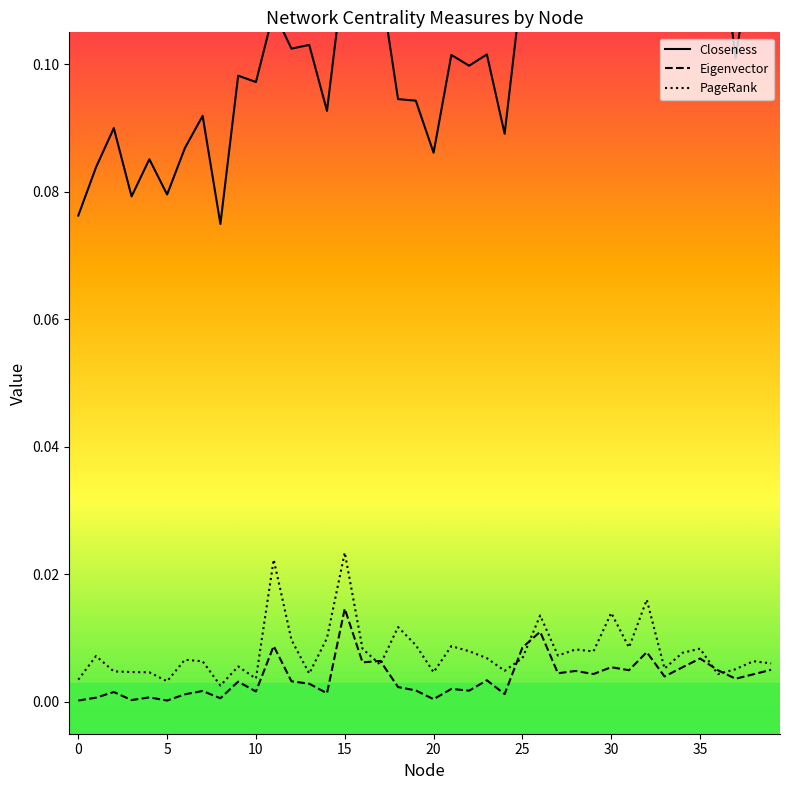

In Eigenvector, how many points are higher than both neighbors (excluding endpoints)?

14